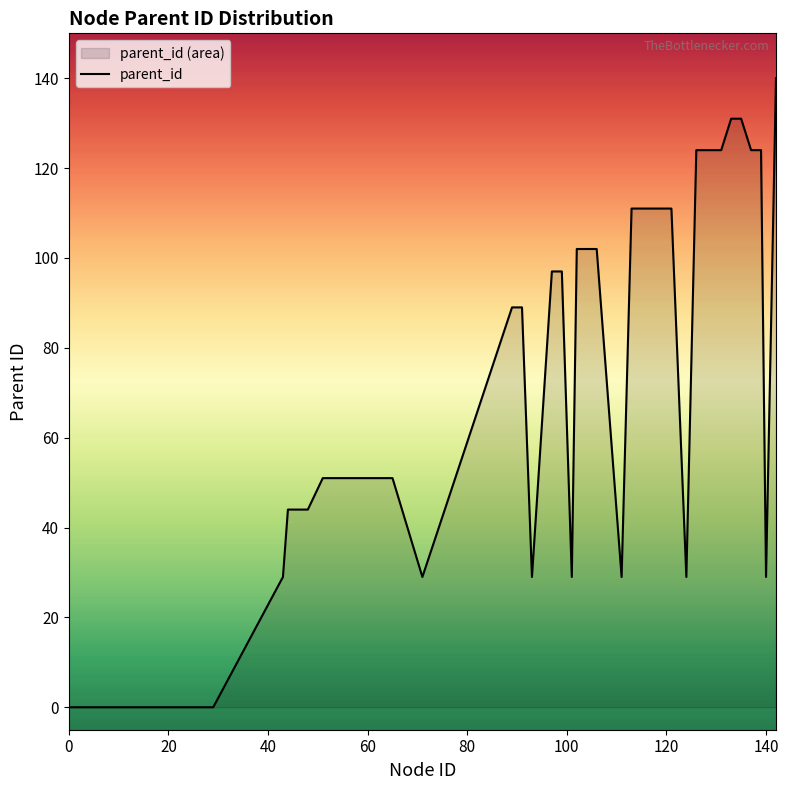

Reading left to right, extract all data points from this chart.

0	0	29	44	44	51	51	51	51	51	29	89	89	29	97	97	29	102	102	102	29	111	111	111	111	111	29	124	124	124	131	131	124	124	29	140